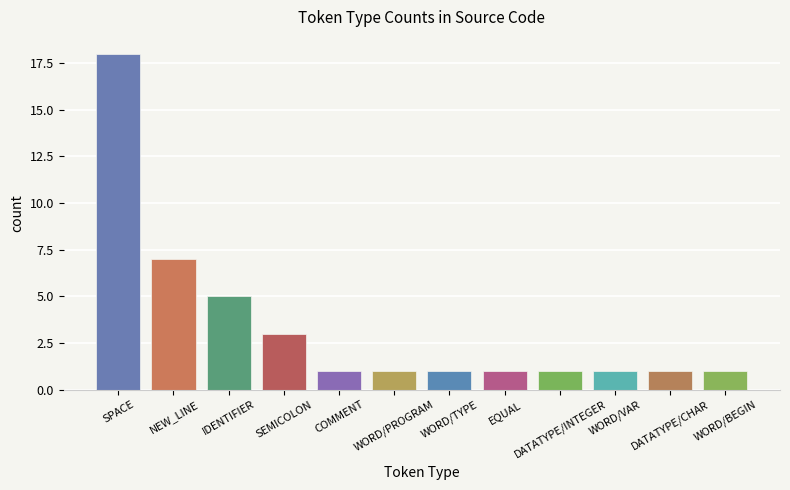

How many distinct data groups are displayed?

1